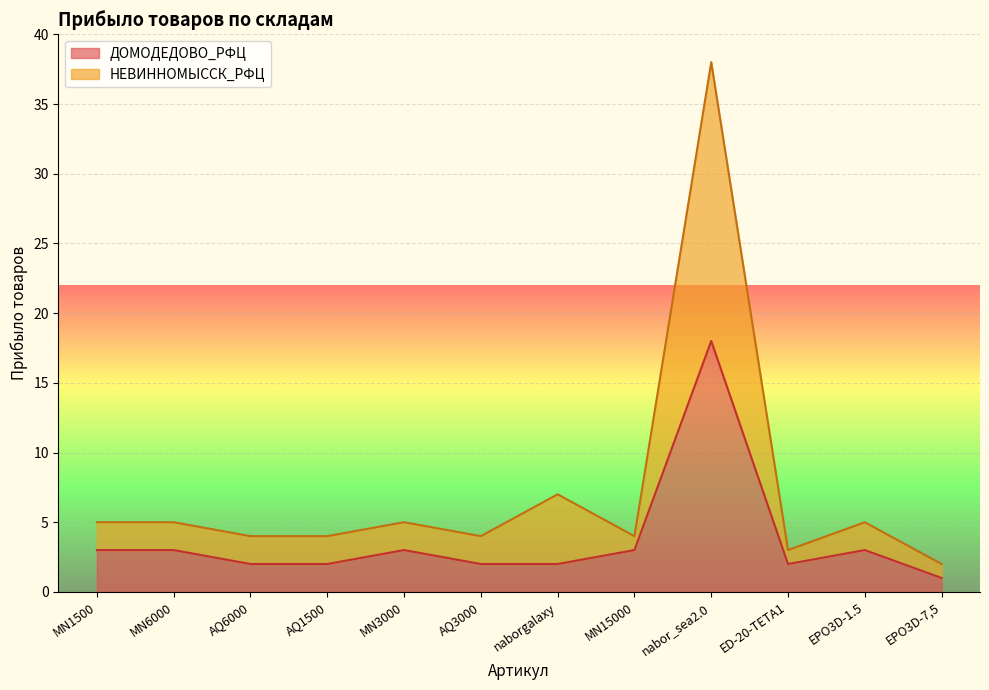

What is the difference between the second highest and minimum values in the НЕВИННОМЫССК_РФЦ series?

5